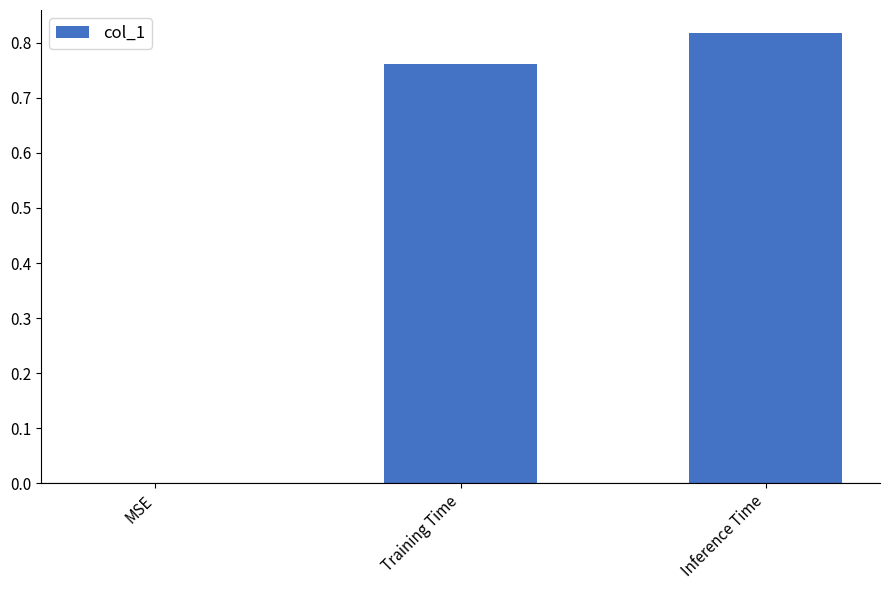

What is the sum of all values?

1.6